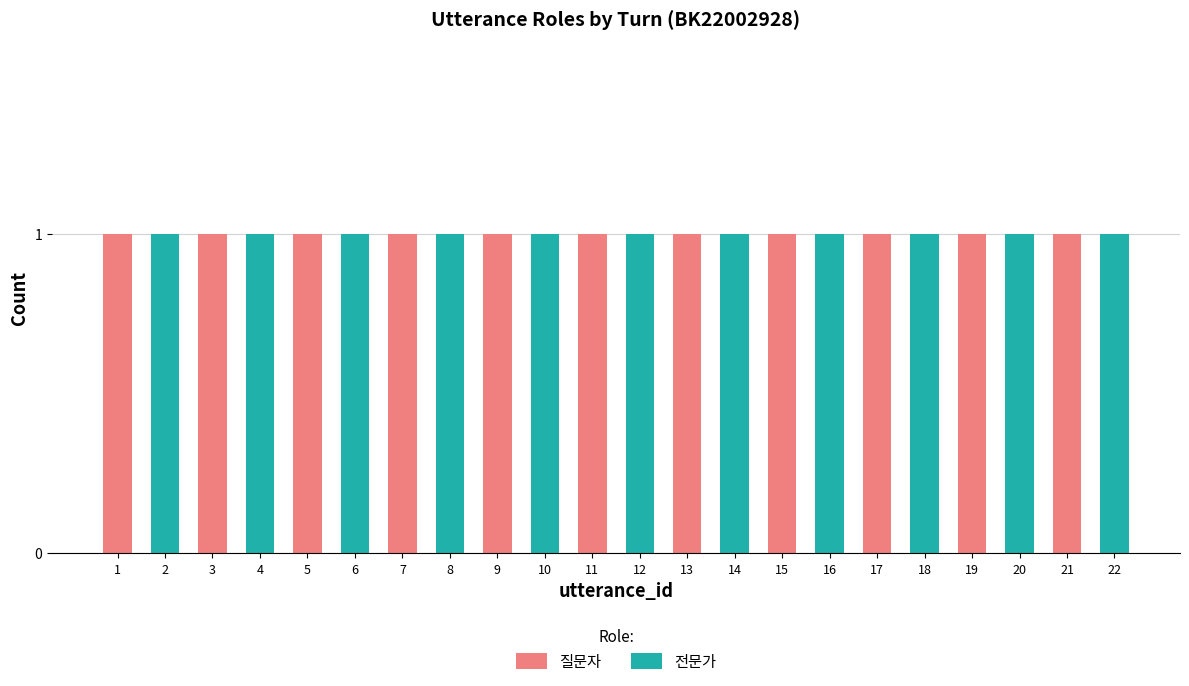

Is it true that 질문자 equals 1 at 21?

True